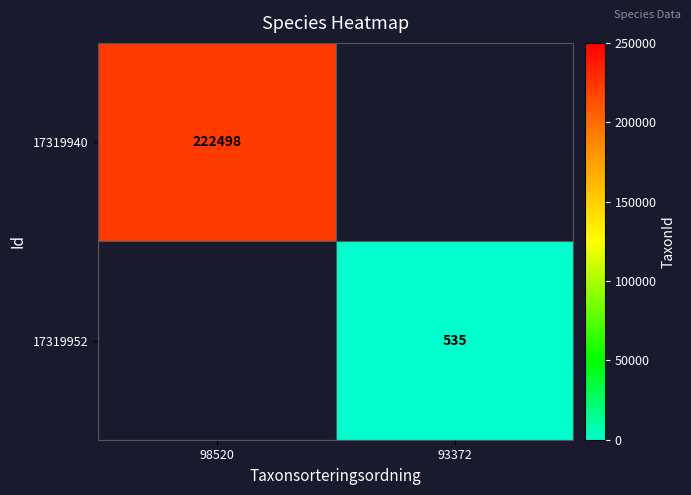

How many distinct data groups are displayed?

2